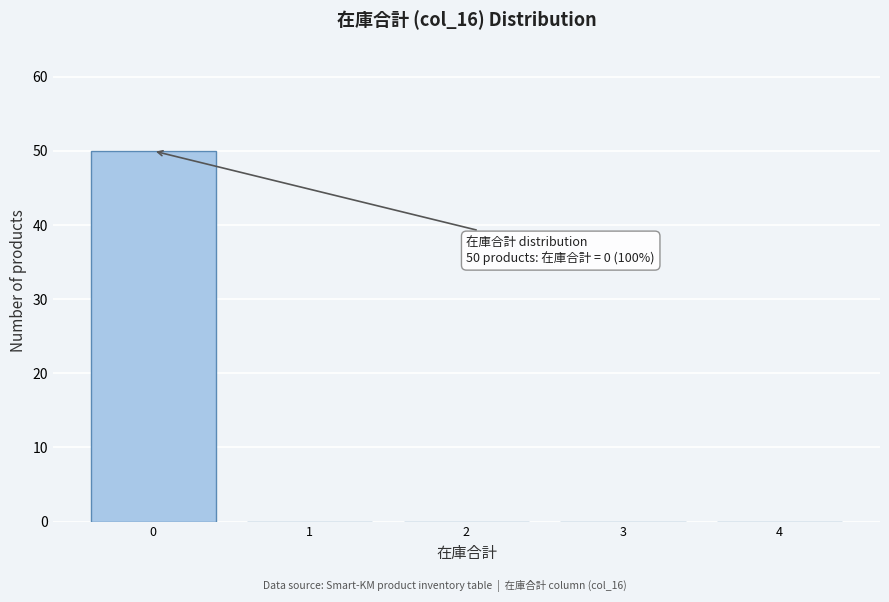

Over which range of the x-axis is the bar tallest?

-0.5 to 0.5